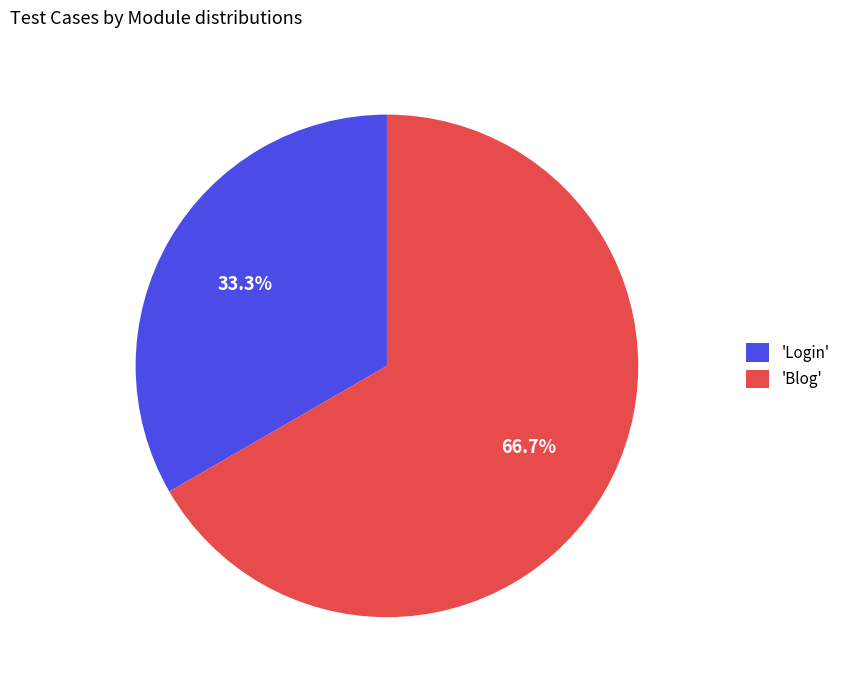

Which slice is the smallest?

'Login'